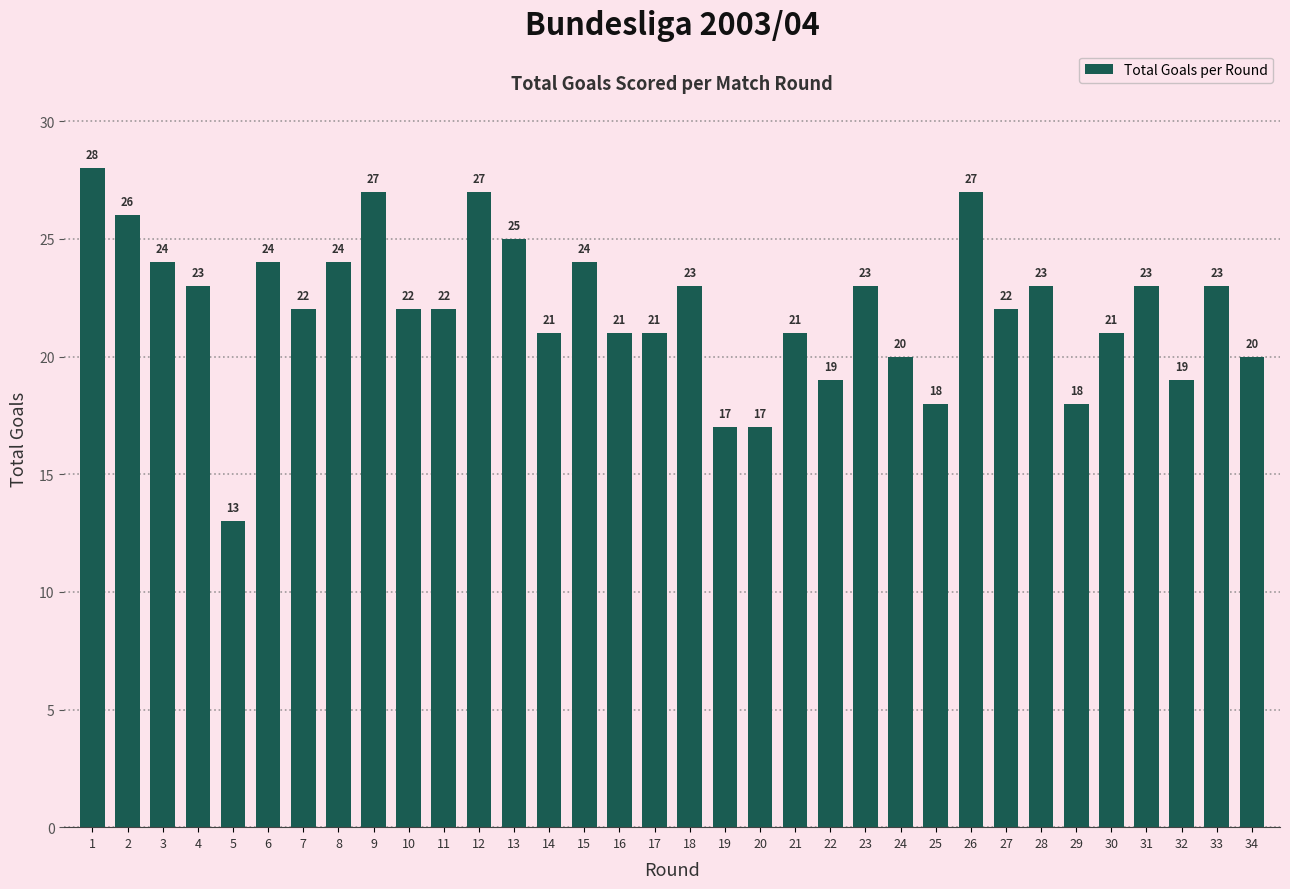

Reading left to right, list all the values displayed in this chart.

28	26	24	23	13	24	22	24	27	22	22	27	25	21	24	21	21	23	17	17	21	19	23	20	18	27	22	23	18	21	23	19	23	20